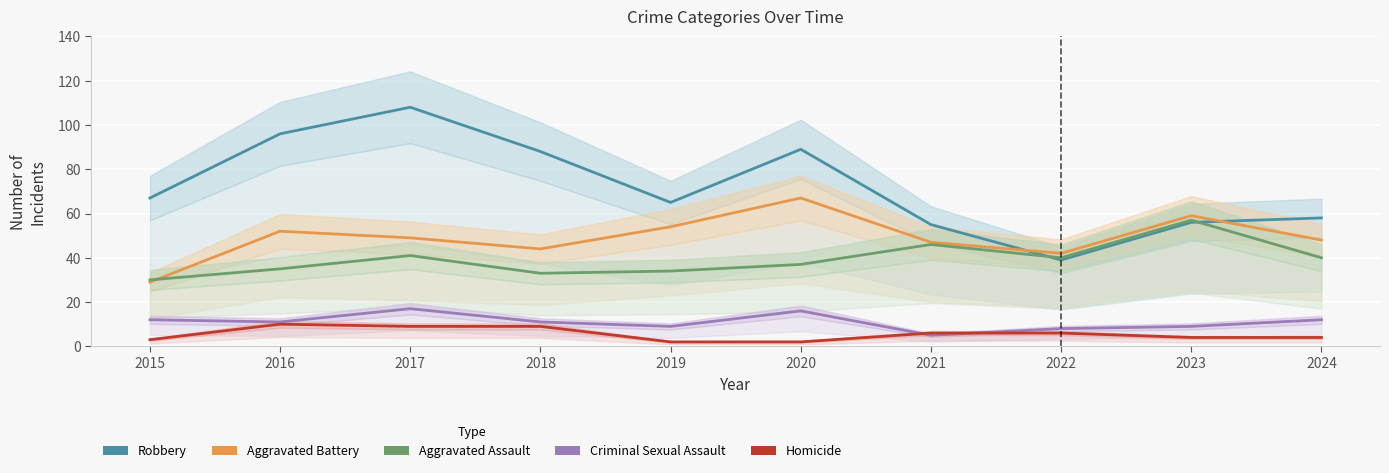

What is the total value across all series at 2019?

164